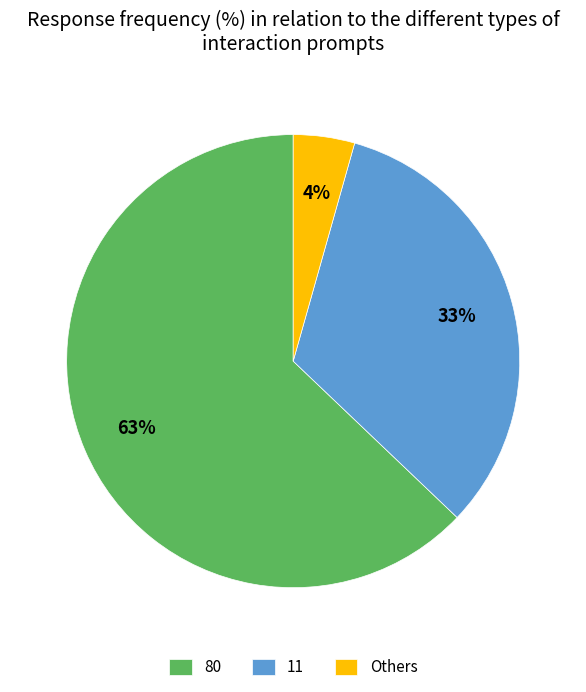

Is there a majority slice in this chart?

Yes